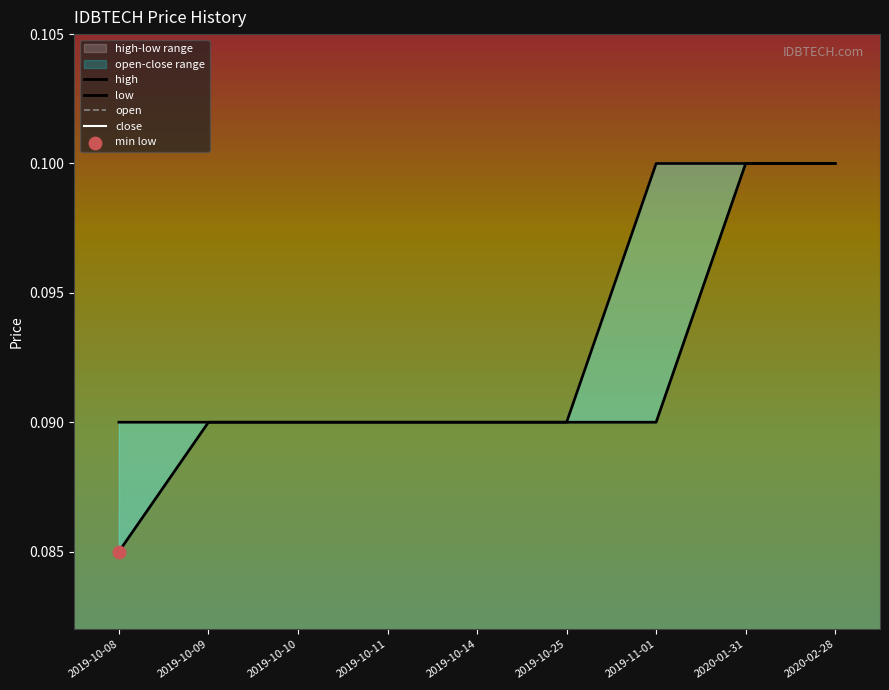

Which series reaches the maximum Y coordinate?

high